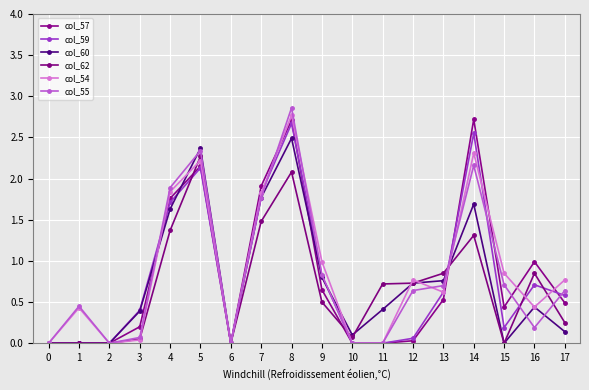

List the labels in order of col_62 value, largest first.

5, 8, 7, 4, 14, 13, 16, 12, 11, 9, 17, 10, 3, 0, 1, 2, 6, 15